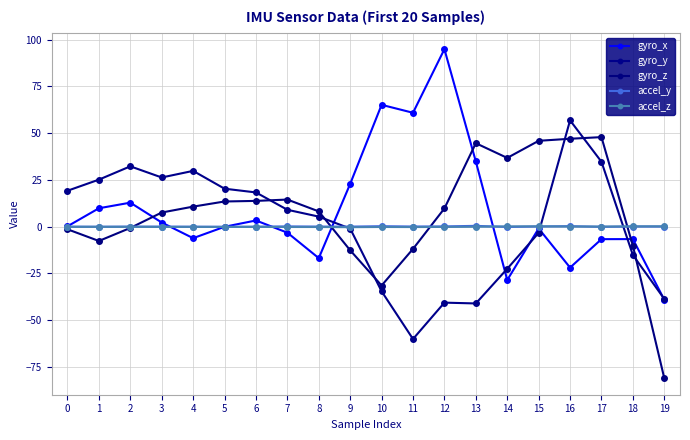

At 17, list the series in order from largest to smallest.

gyro_z, gyro_y, accel_z, accel_y, gyro_x